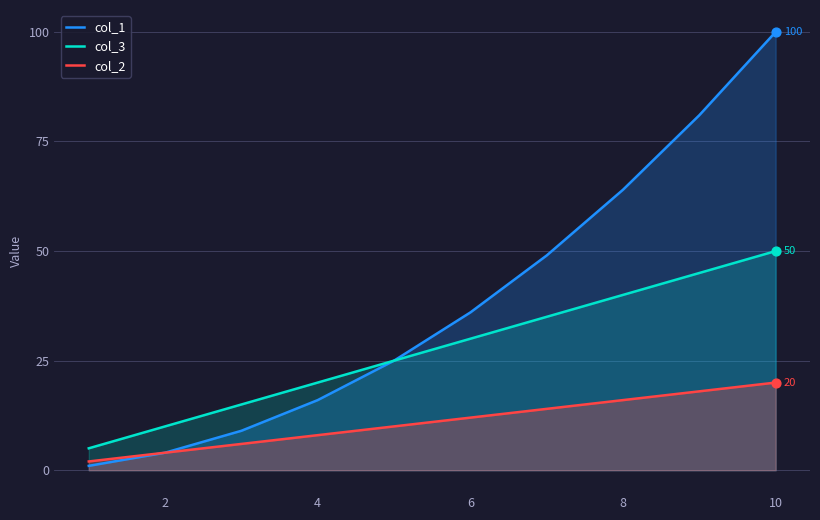

Which series has the largest Y range (max minus min)?

col_1